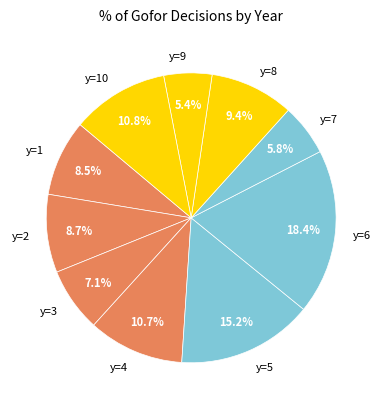

What is the ratio of the value at y=10 to the value at y=5?

0.7